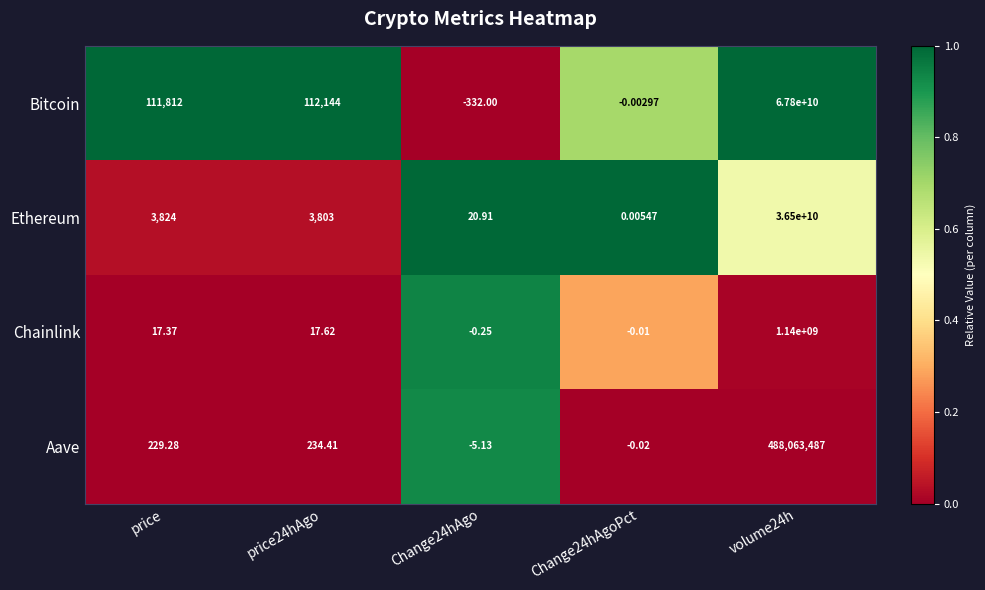

How many positive values does the Aave series have?

3